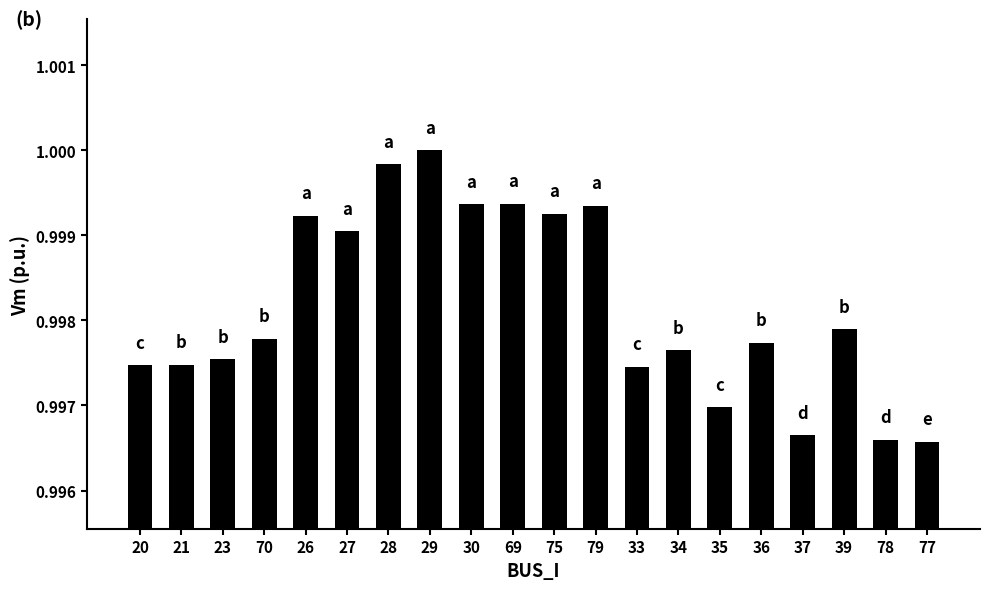

At which category does the chart reach its peak across all series?

29